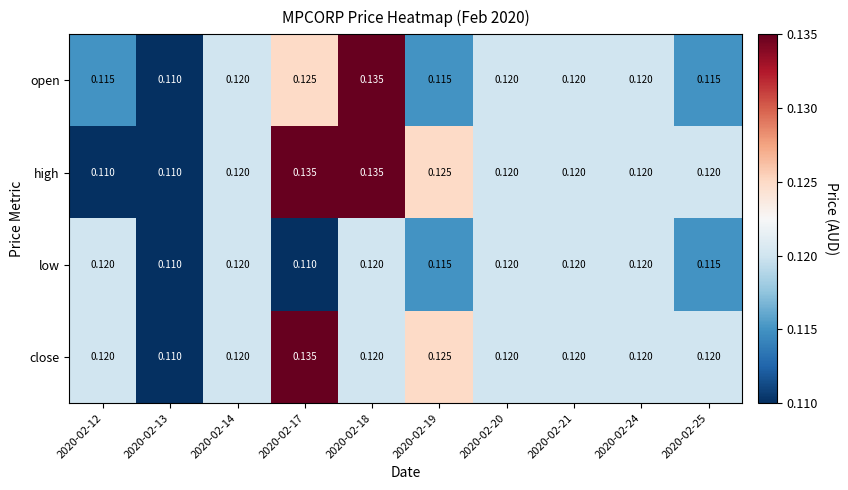

Which series has the largest total across all categories?

high